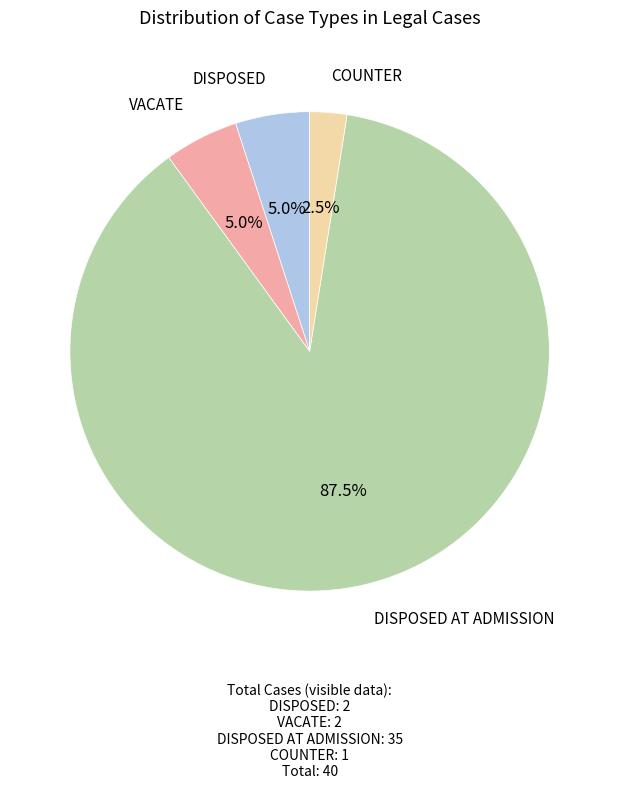

Is there a majority slice in this chart?

Yes